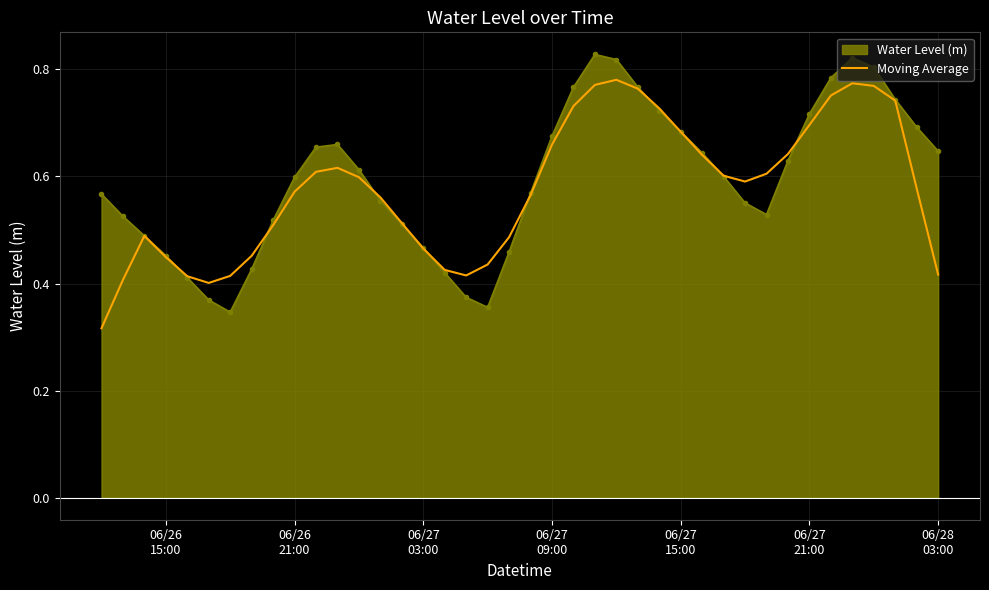

List the series in order of their peak value, highest first.

Water Level (m), Moving Average